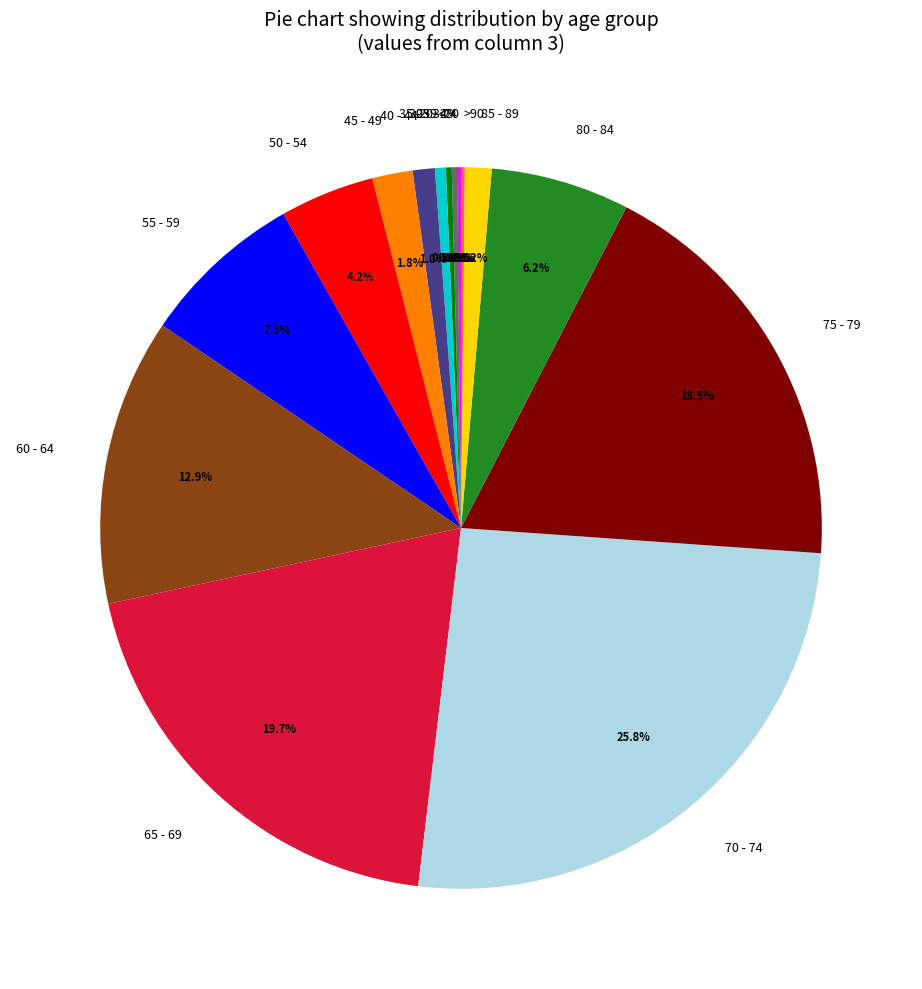

How much of the chart is everything except 35 - 39?

99.5%